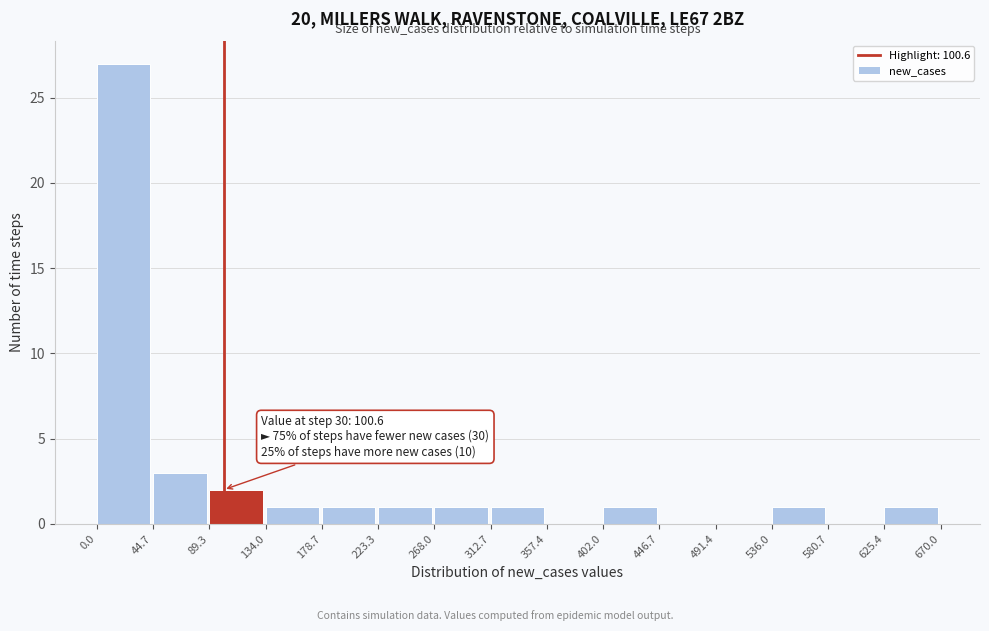

Which range on the x-axis has the tallest bar?

0.0 to 44.7